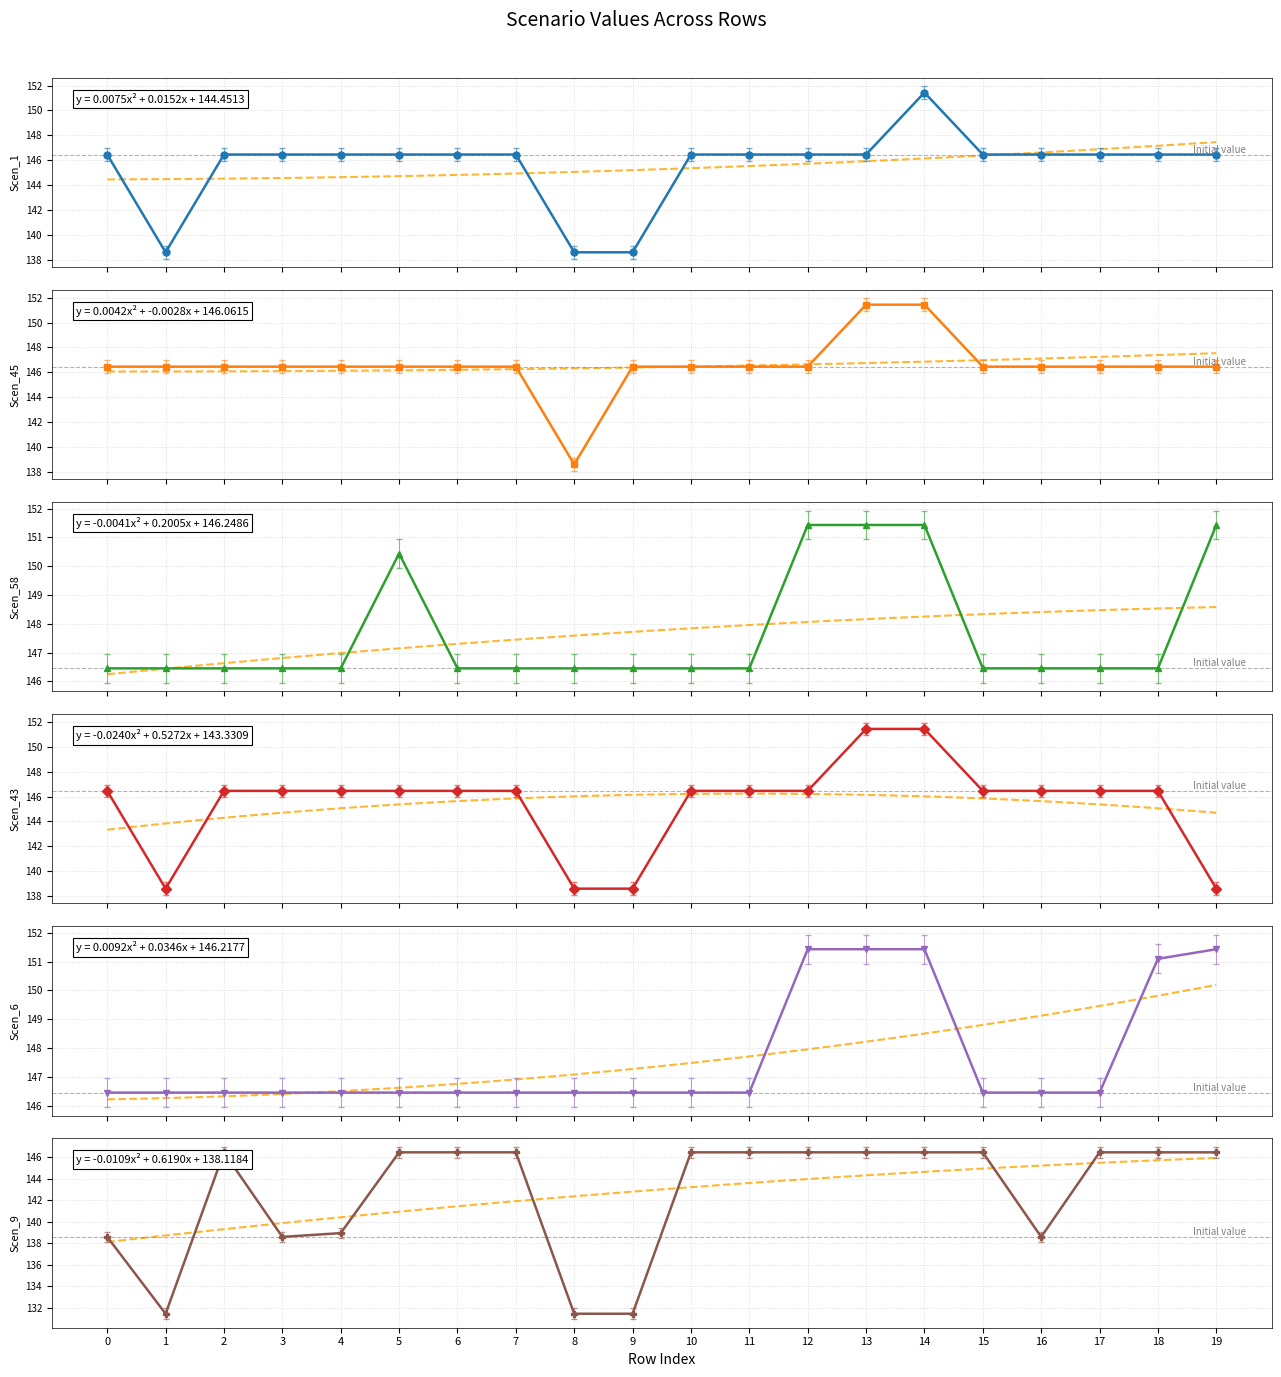

Reading left to right, what are all the values shown in this chart?

Scen_1: 146.5	138.6	146.5	146.5	146.5	146.5	146.5	146.5	138.6	138.6	146.5	146.5	146.5	146.5	151.4	146.5	146.5	146.5	146.5	146.5
Scen_45: 146.5	146.5	146.5	146.5	146.5	146.5	146.5	146.5	138.6	146.5	146.5	146.5	146.5	151.4	151.4	146.5	146.5	146.5	146.5	146.5
Scen_58: 146.5	146.5	146.5	146.5	146.5	150.4	146.5	146.5	146.5	146.5	146.5	146.5	151.4	151.4	151.4	146.5	146.5	146.5	146.5	151.4
Scen_43: 146.5	138.6	146.5	146.5	146.5	146.5	146.5	146.5	138.6	138.6	146.5	146.5	146.5	151.4	151.4	146.5	146.5	146.5	146.5	138.6
Scen_6: 146.5	146.5	146.5	146.5	146.5	146.5	146.5	146.5	146.5	146.5	146.5	146.5	151.4	151.4	151.4	146.5	146.5	146.5	151.1	151.4
Scen_9: 138.6	131.5	146.5	138.6	138.9	146.5	146.5	146.5	131.5	131.5	146.5	146.5	146.5	146.5	146.5	146.5	138.6	146.5	146.5	146.5